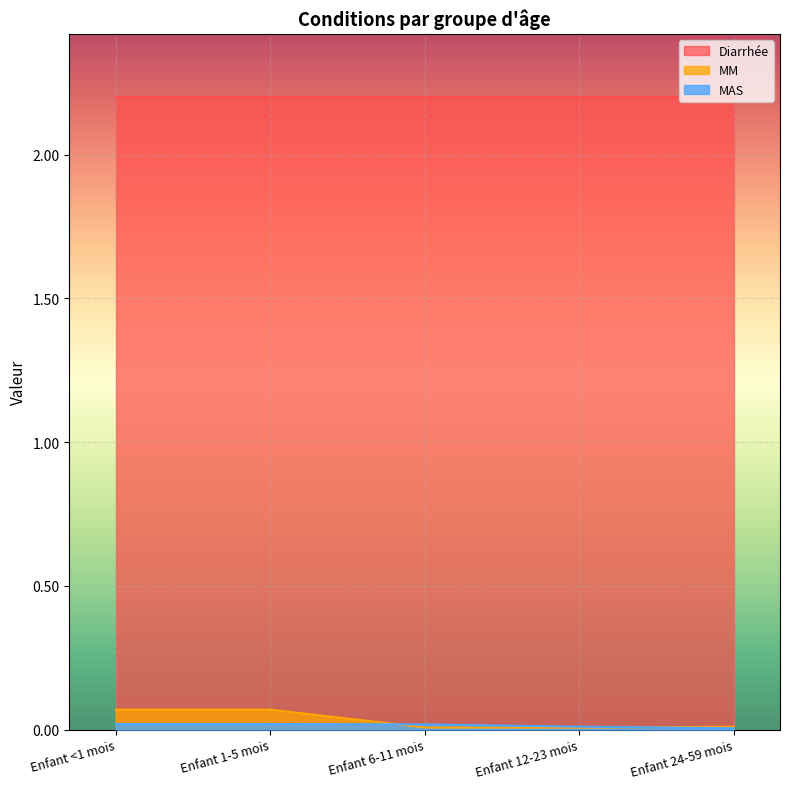

Which series has the largest total across all categories?

Diarrhée